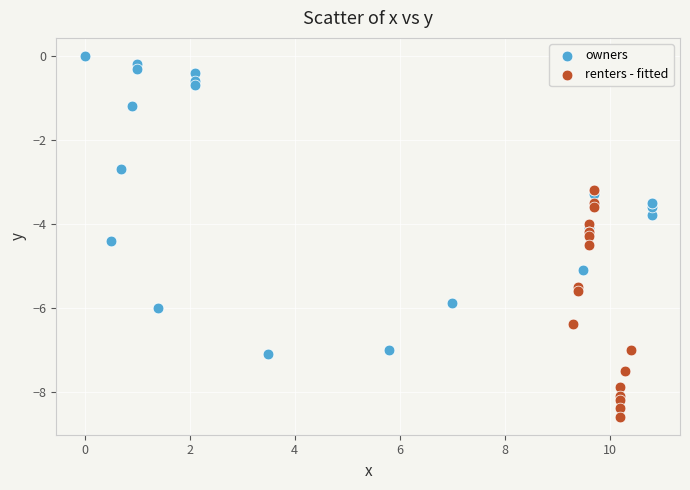

Which series reaches the maximum Y coordinate?

owners